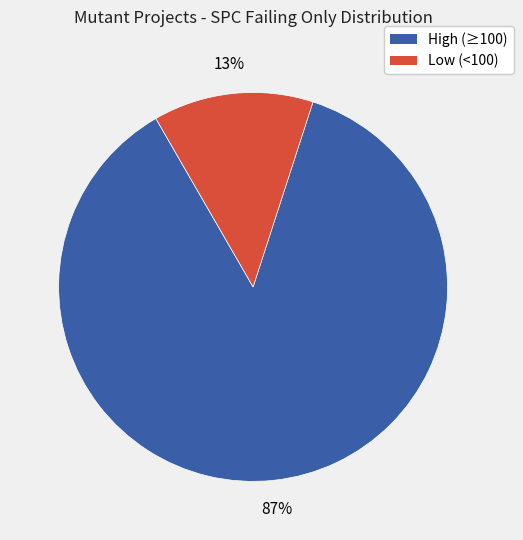

How many segments does this pie chart have?

2